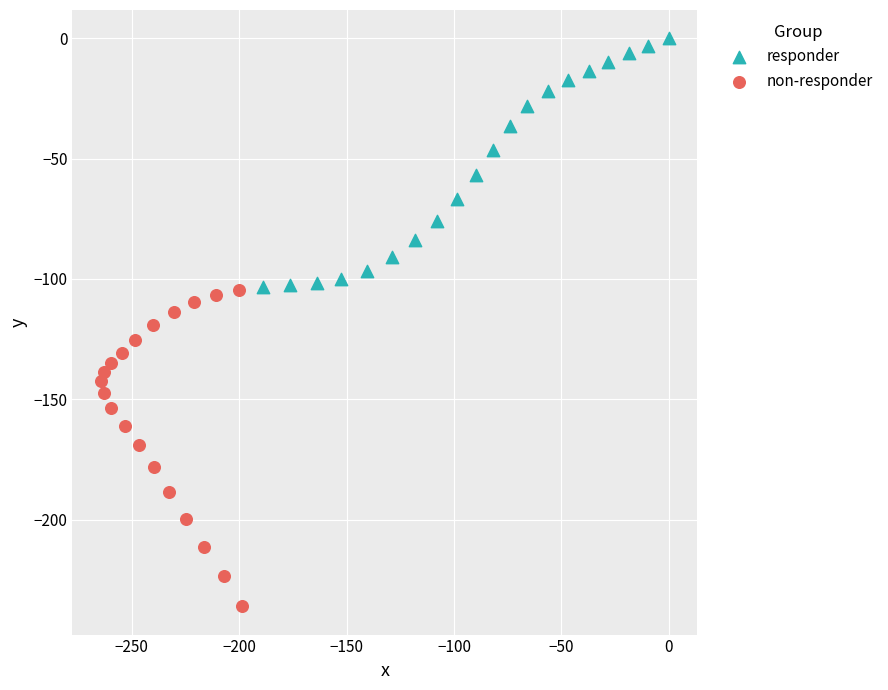

Which series has the widest spread of Y values?

non-responder